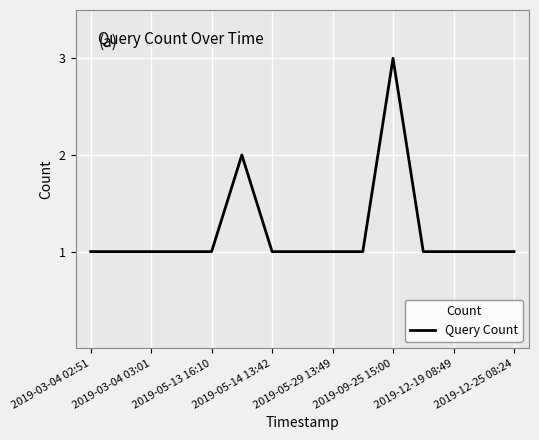

What is the maximum value shown in the chart?

3